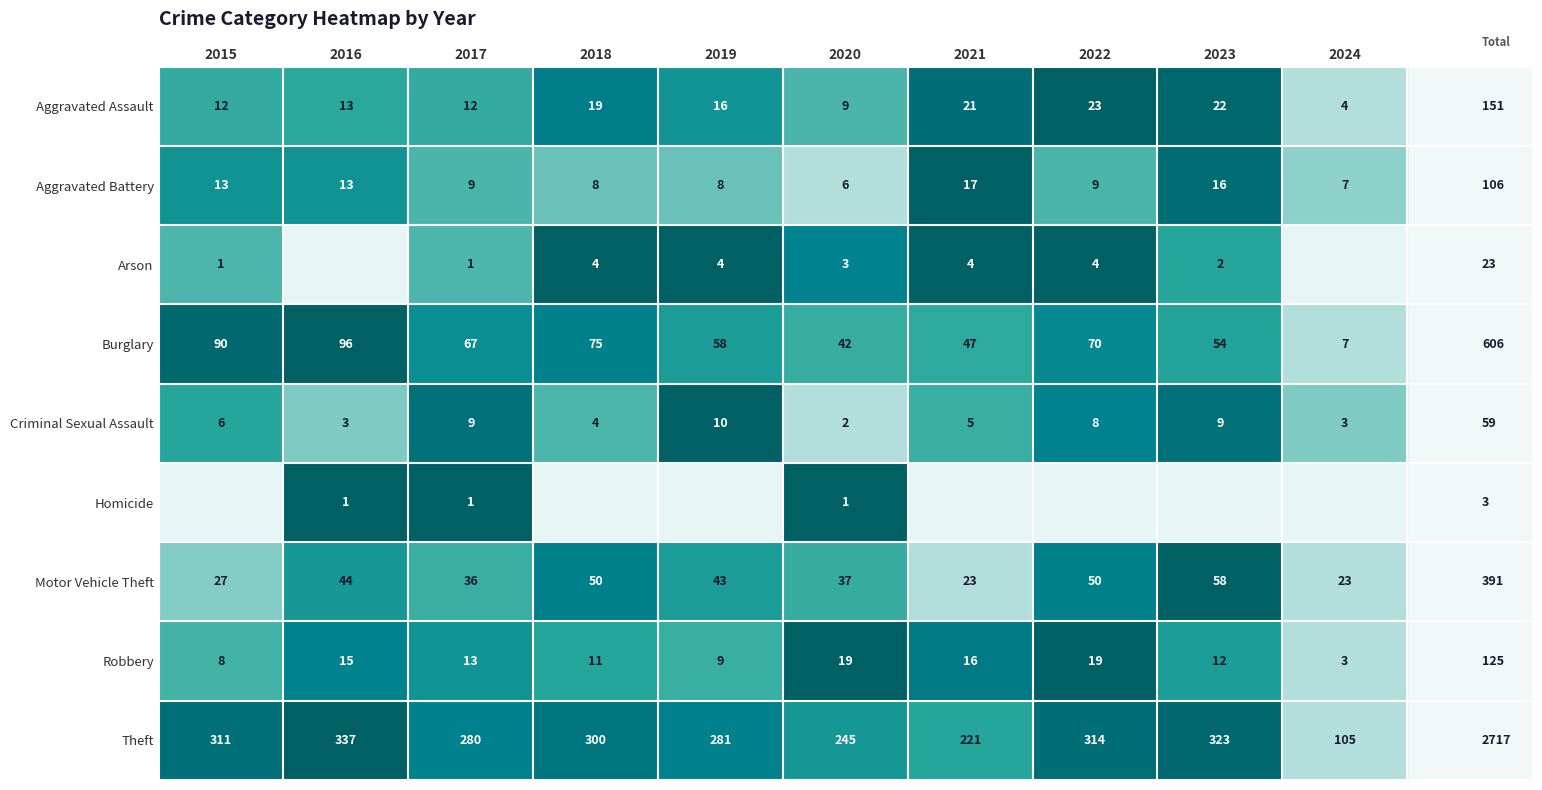

True or false: Theft has a value of 0.5 at 2018.

False